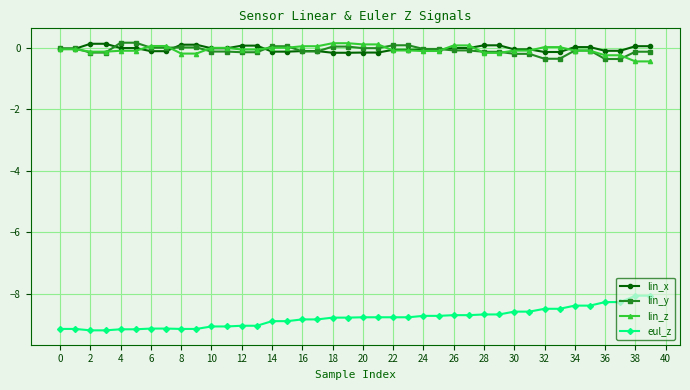

What is the sum of all eul_z values?

-351.5